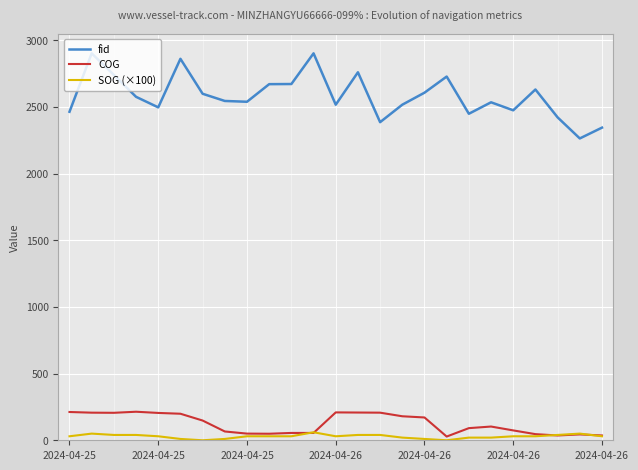

Which series has the largest range (max minus min)?

fid